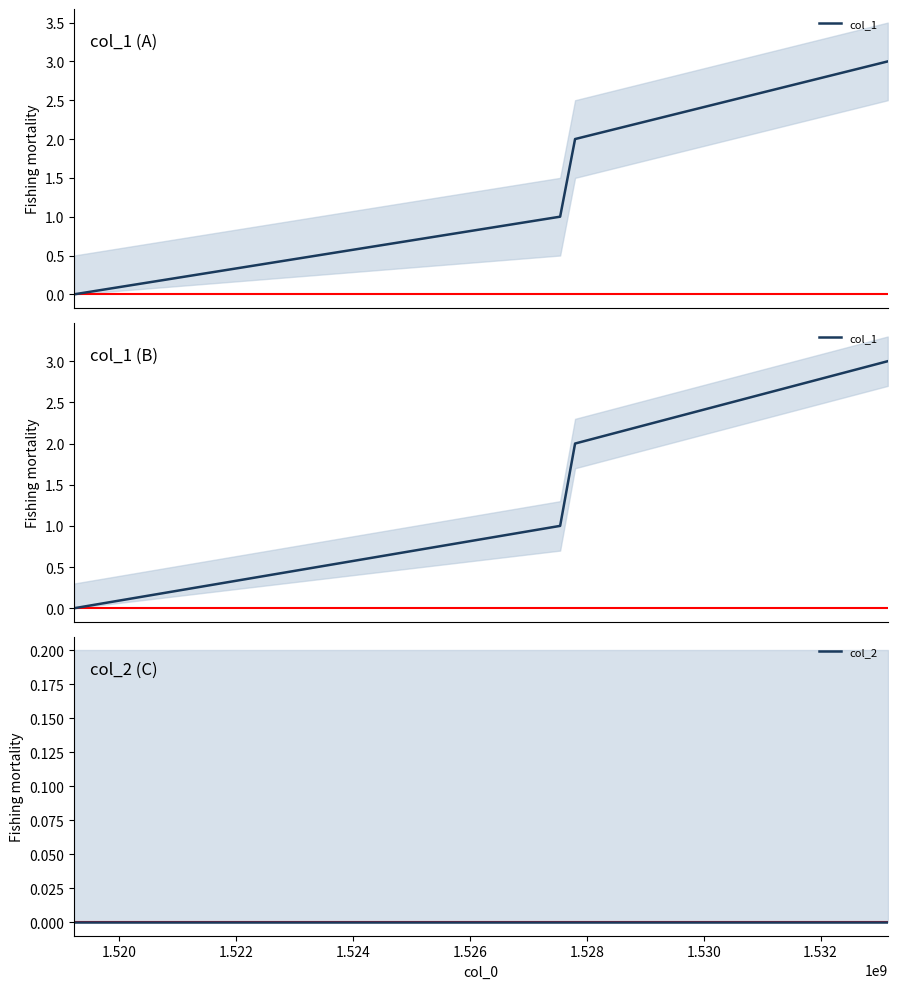

True or false: col_2 and col_1 cross at least once.

False